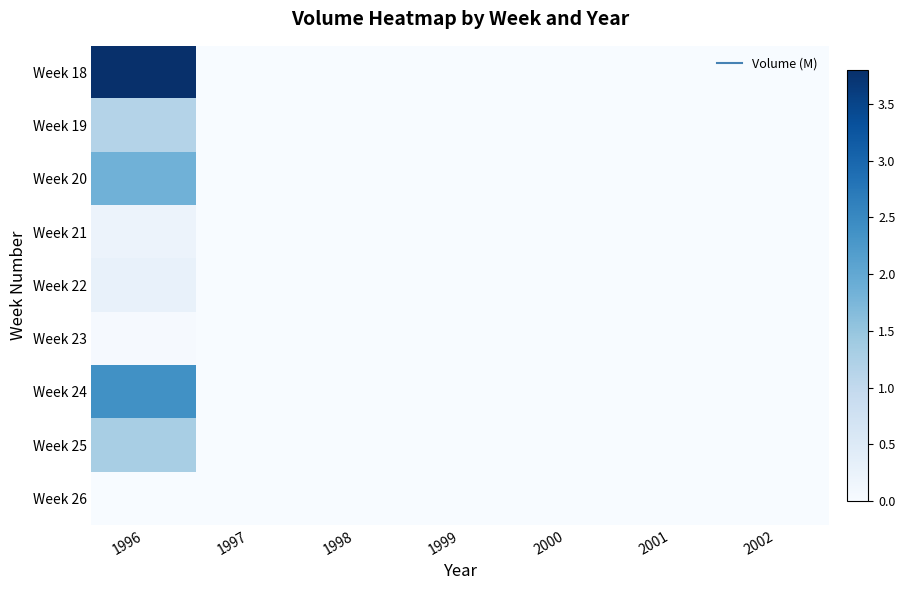

At 1996, list the series in order from smallest to largest.

Week 26, Week 23, Week 21, Week 22, Week 19, Week 25, Week 20, Week 24, Week 18